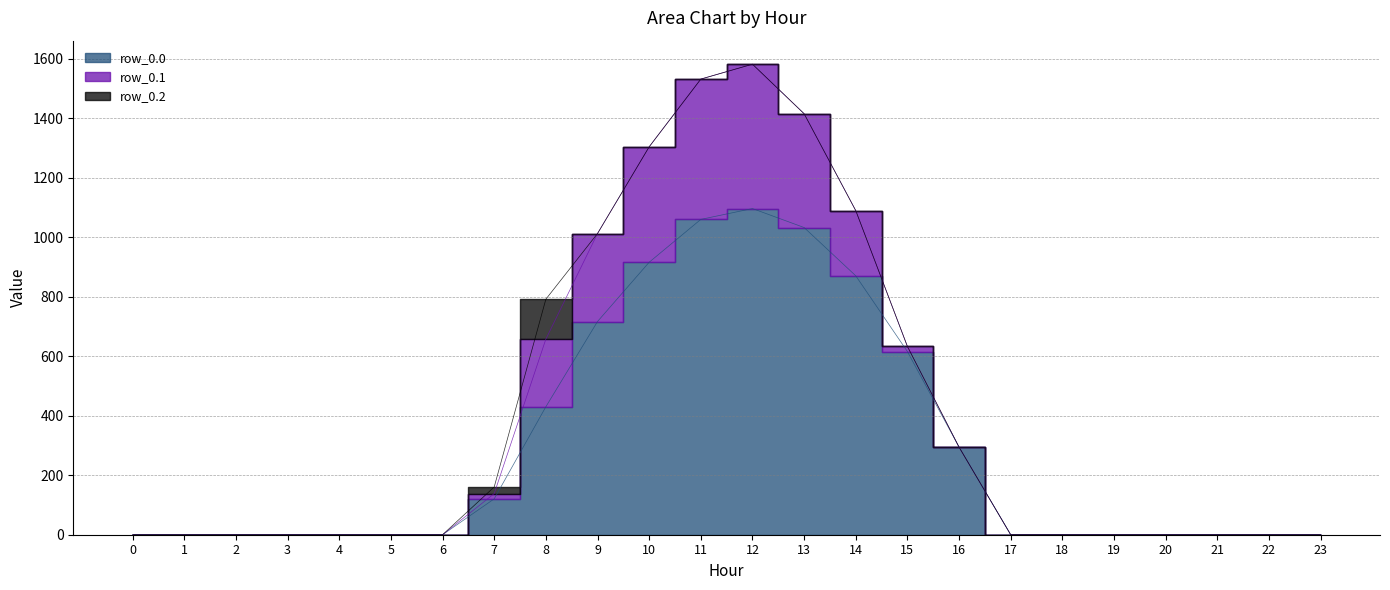

True or false: row_0.1 has a value of 110.0 at 14.

False